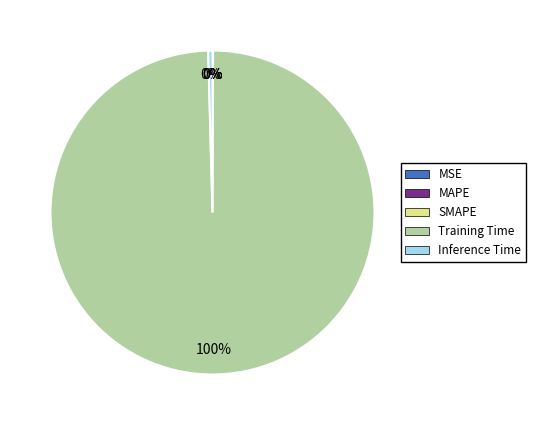

Is the sum of Inference Time and Training Time greater than half?

Yes